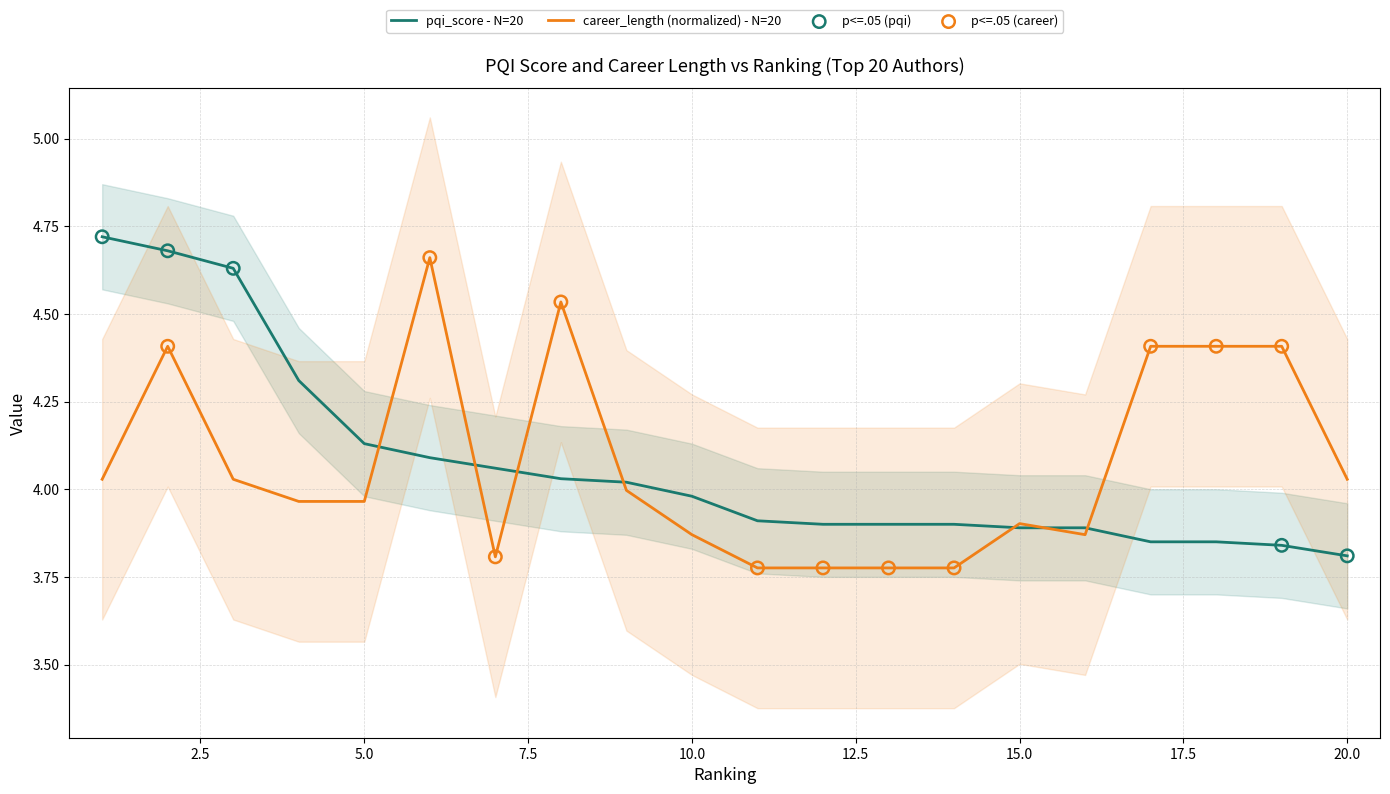

Is the value of career_length at 19 greater than the value of pqi_score at 15?

Yes